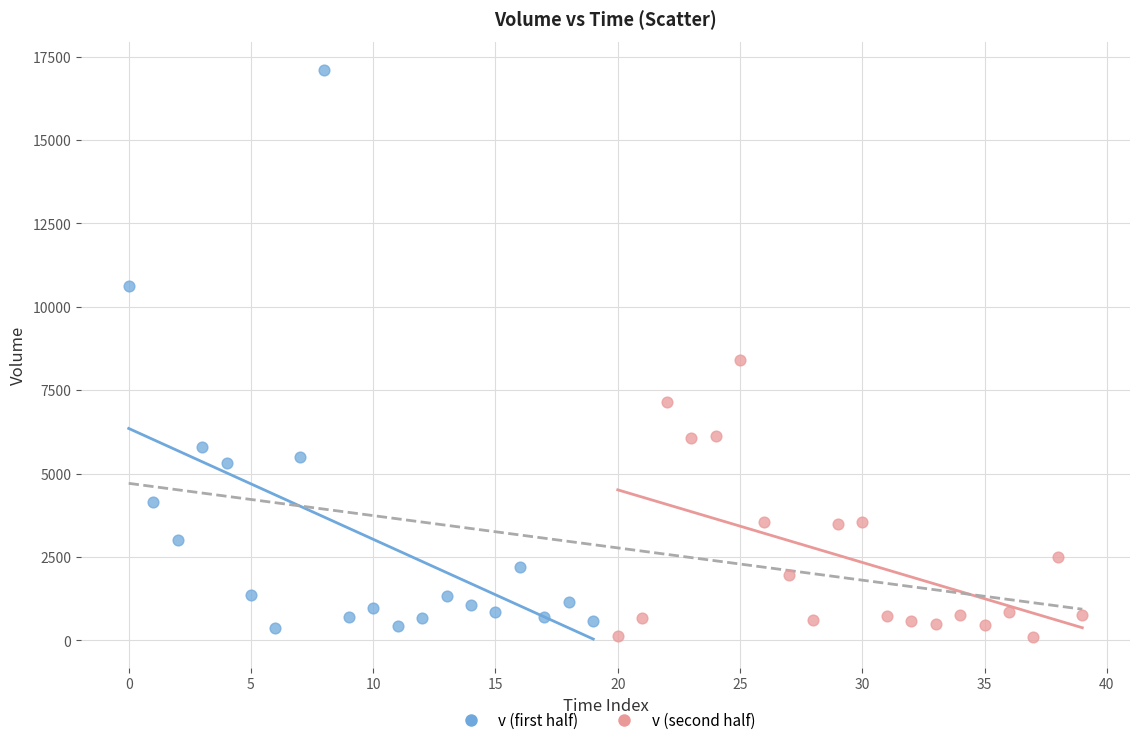

Which series contains the lowest Y value?

v (second half)